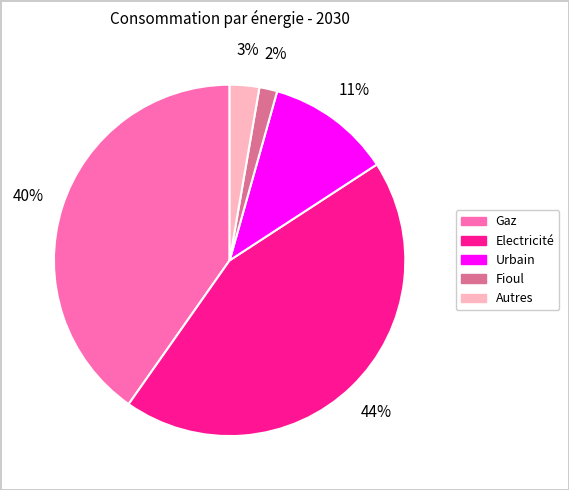

Between Fioul and Autres, which is larger?

Autres